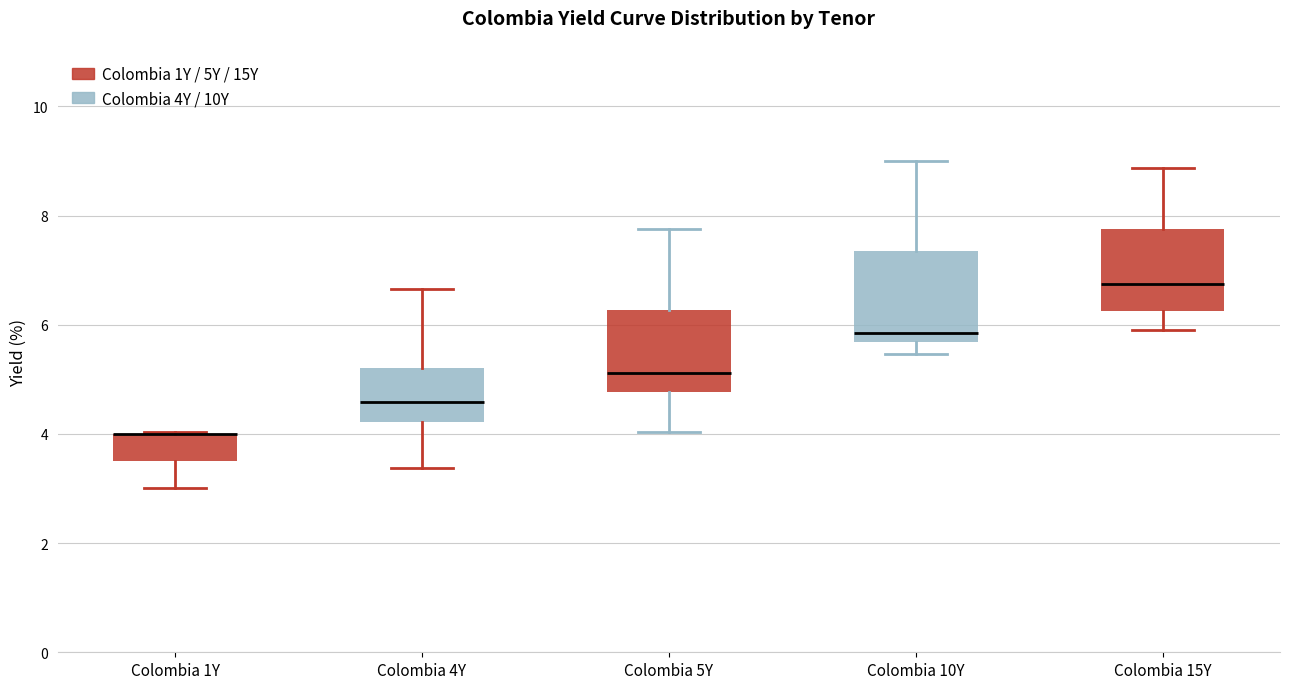

Where does the lower whisker of the box for Colombia 1Y end on the y-axis? The values are not printed on the chart, so give them approximately, as read against the axis.

3.0